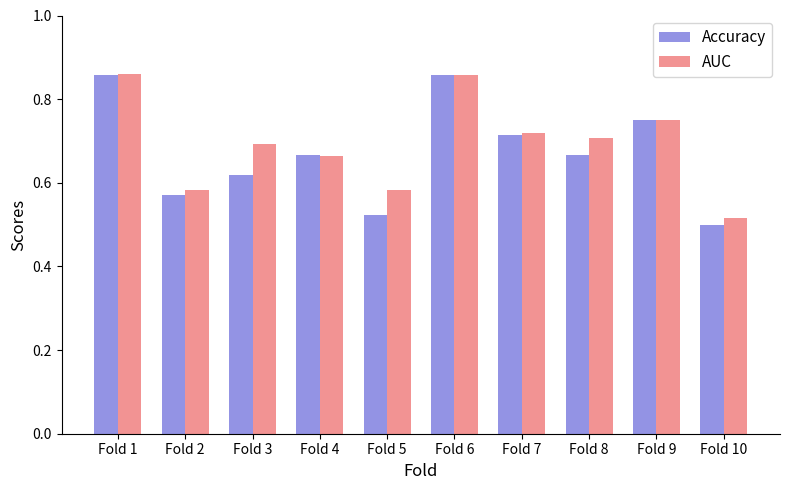

At which label does Accuracy reach its minimum?

Fold 10